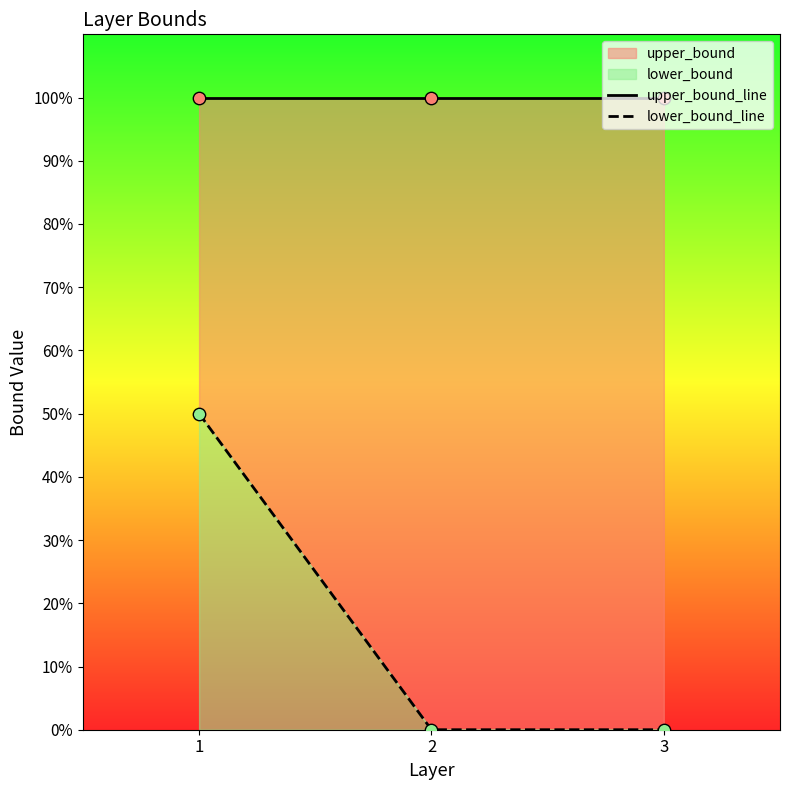

Is the value of lower_bound_line at 1 greater than the value of upper_bound_line at 2?

No